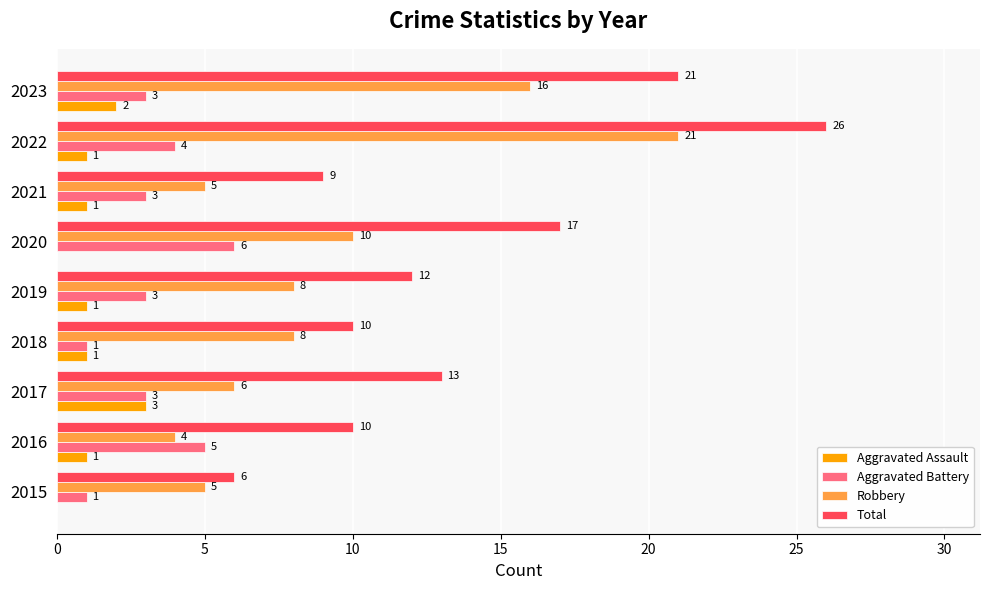

At which label is Total closest to 16?

2020